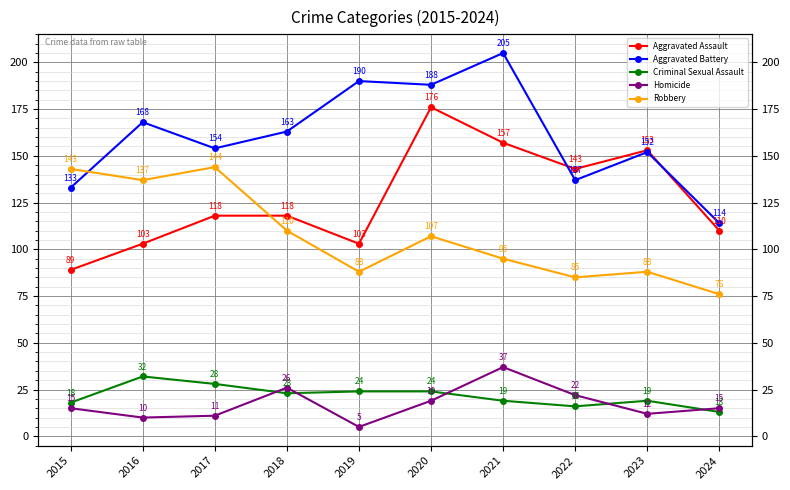

At which label does Robbery reach its minimum?

2024